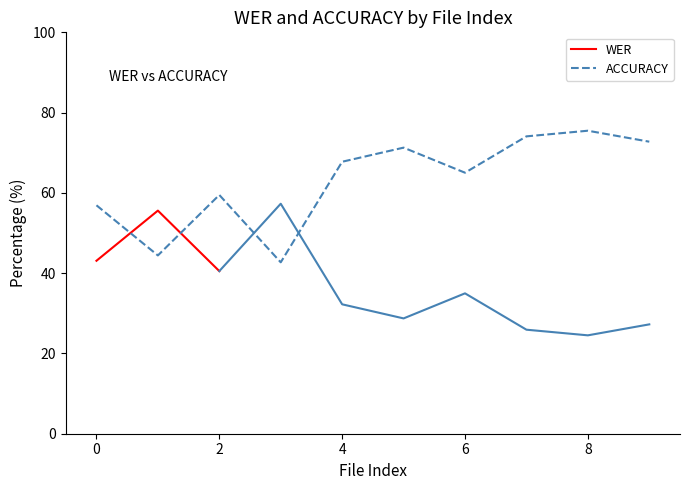

How many points are lower than both their immediate neighbors (excluding endpoints)?

3